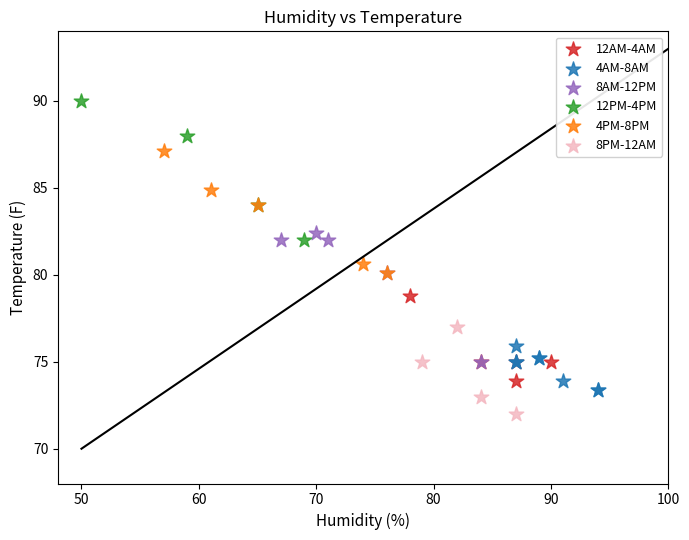

Which series contains the lowest Y value?

8PM-12AM